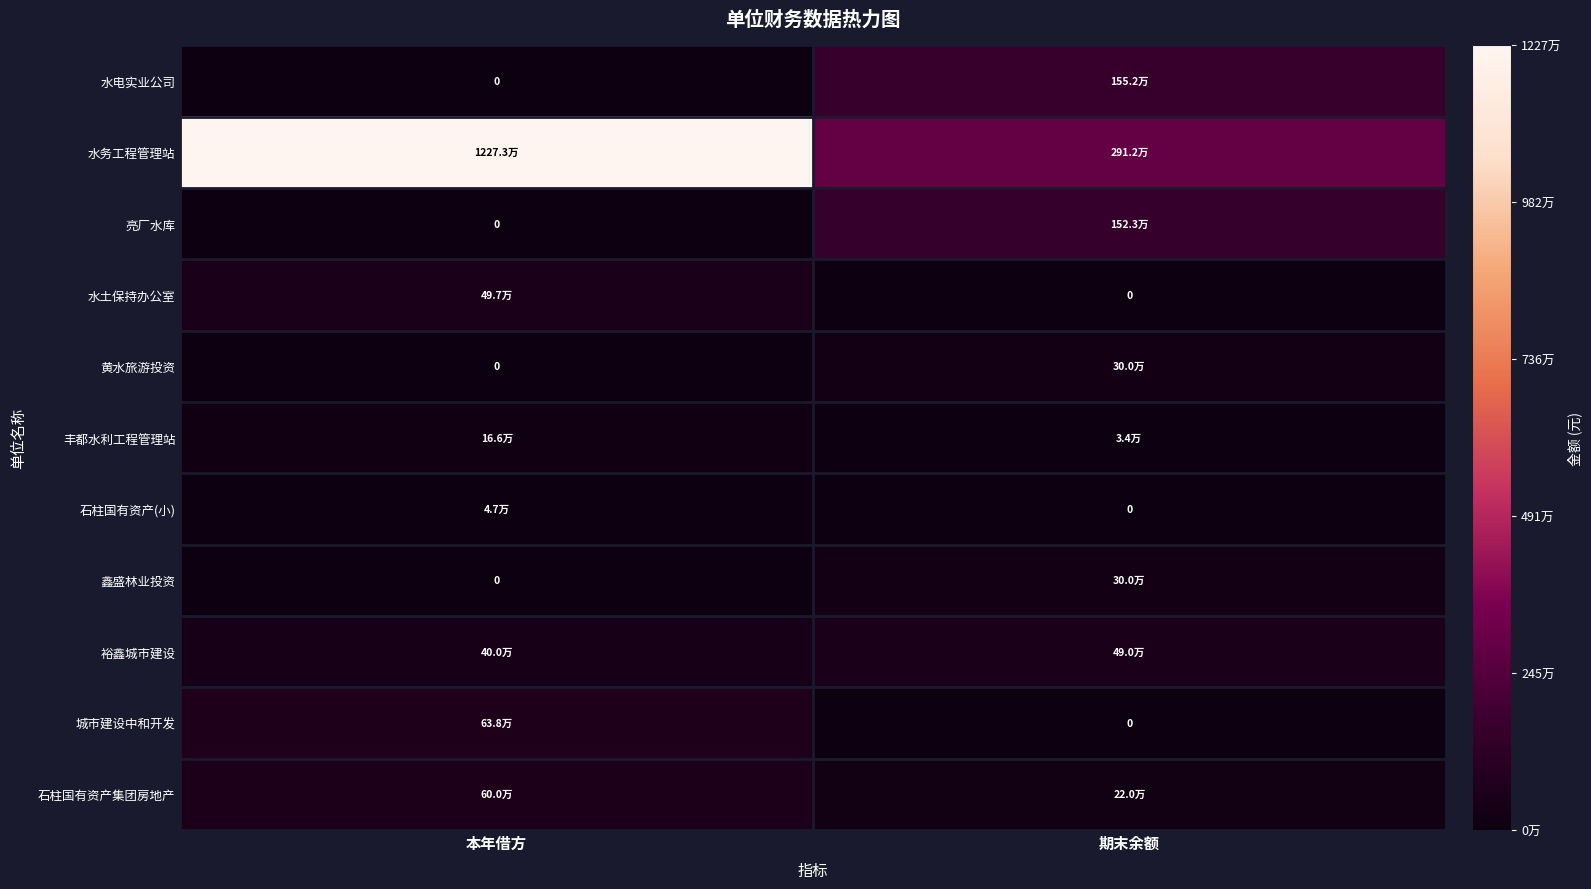

List the labels in order of 黄水旅游投资 value, smallest first.

本年借方, 期末余额